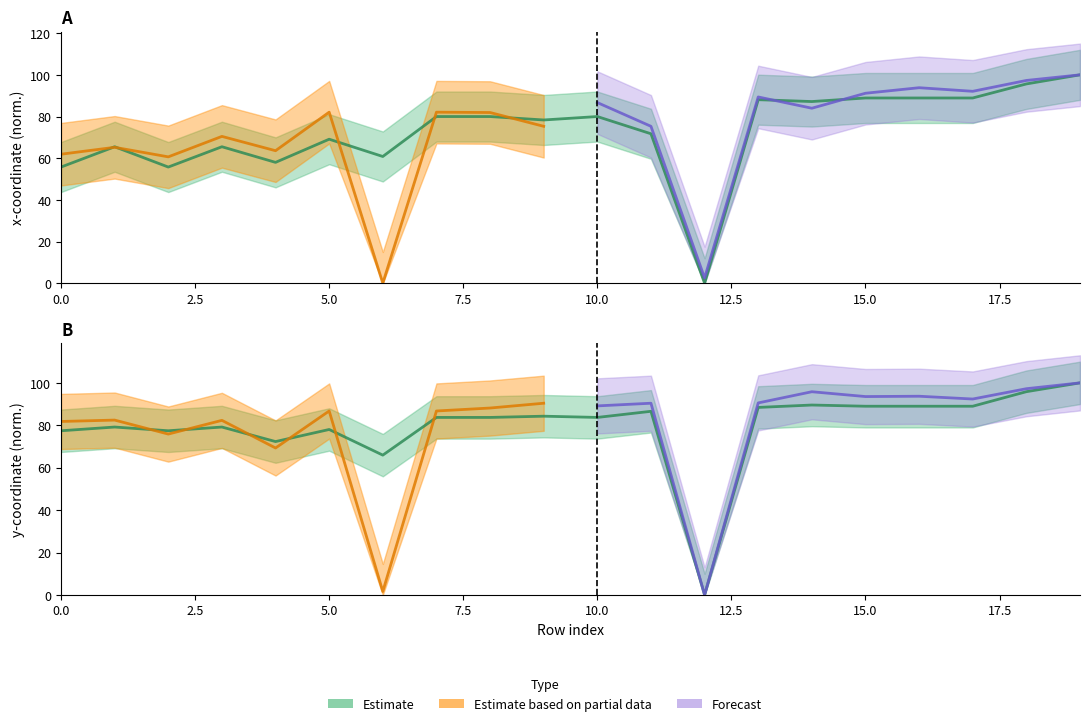

Reading left to right, extract all data points from this chart.

x0: 0=55.8	1=65.5	2=55.8	3=65.5	4=58.0	5=69.1	6=60.8	7=80.0	8=80.0	9=78.3	10=80.0	11=71.7	12=0.0	13=88.1	14=87.2	15=88.9	16=88.9	17=88.9	18=95.6	19=100.0
y0: 0=77.4	1=79.2	2=77.4	3=79.2	4=72.3	5=78.0	6=65.9	7=83.7	8=83.7	9=84.3	10=83.7	11=86.6	12=0.0	13=88.4	14=89.6	15=89.0	16=89.0	17=89.0	18=95.8	19=100.0